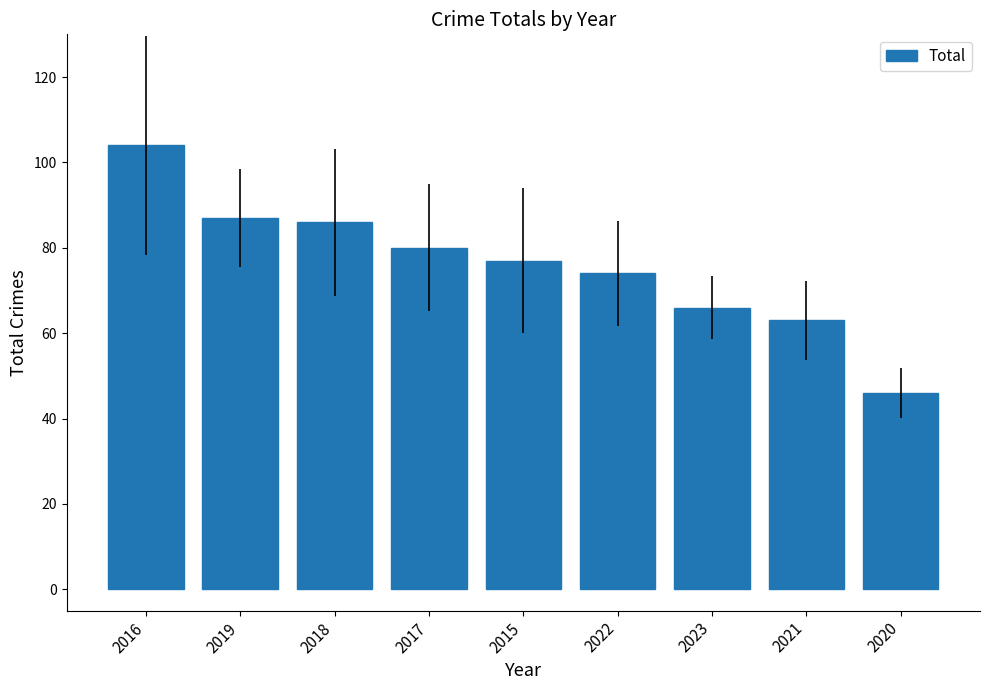

Which has a higher value, 2015 or 2016?

2016